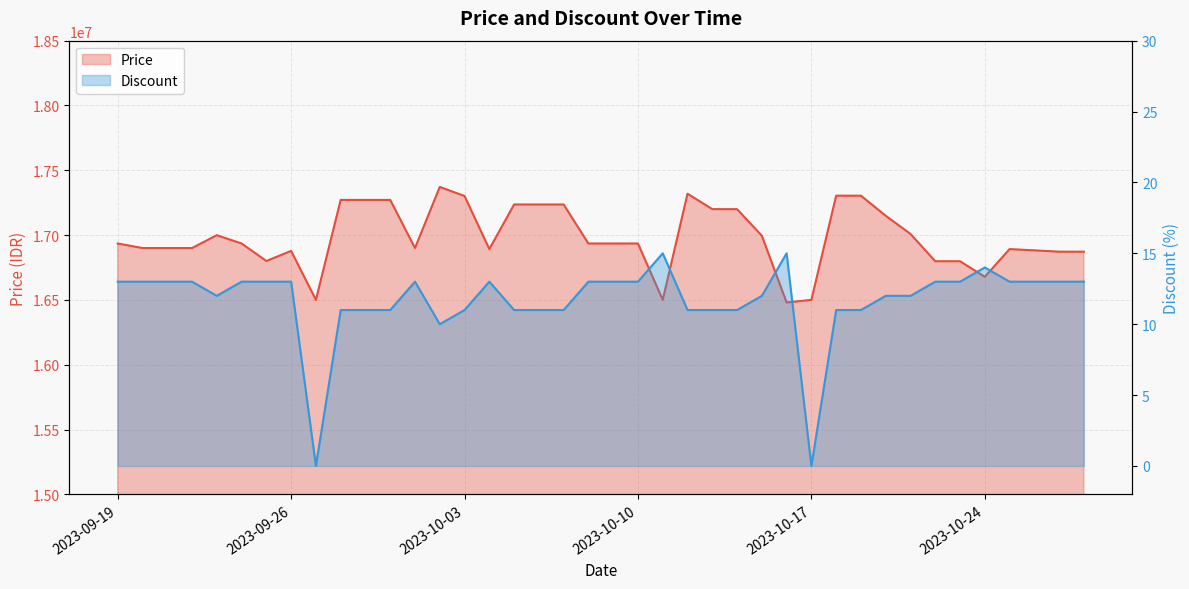

What is the difference between the maximum and second lowest values in the Discount series?

15